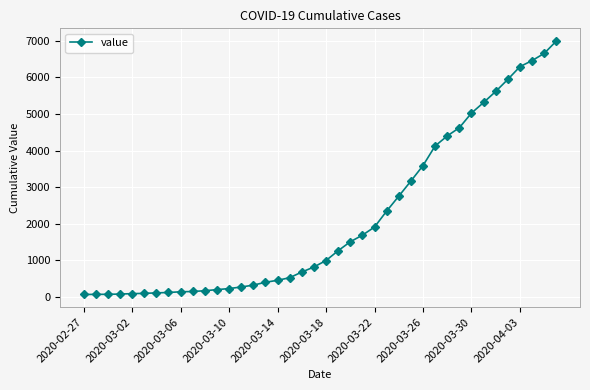

What is the average value?

2142